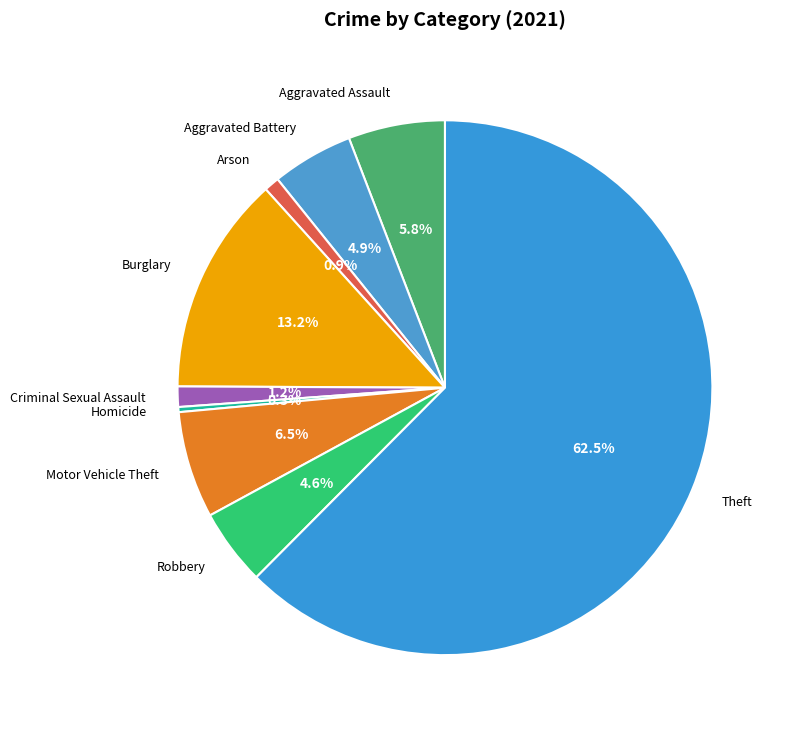

Does any single category account for the majority?

Yes